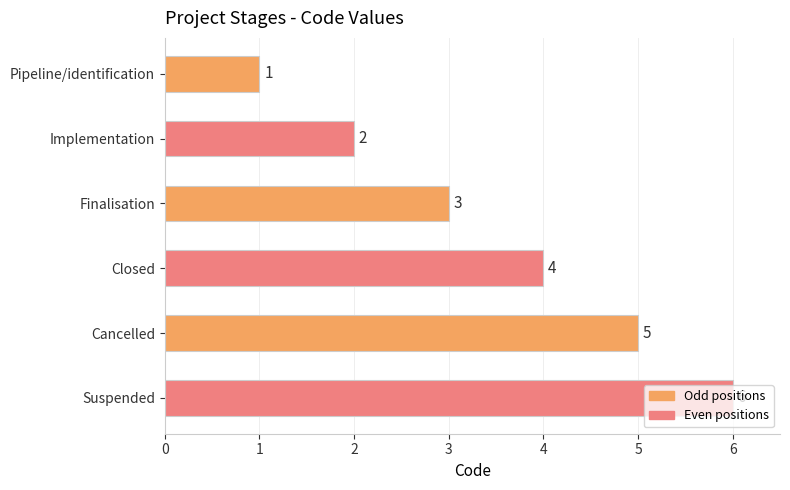

What is the value of the 4th bar from the top?

4